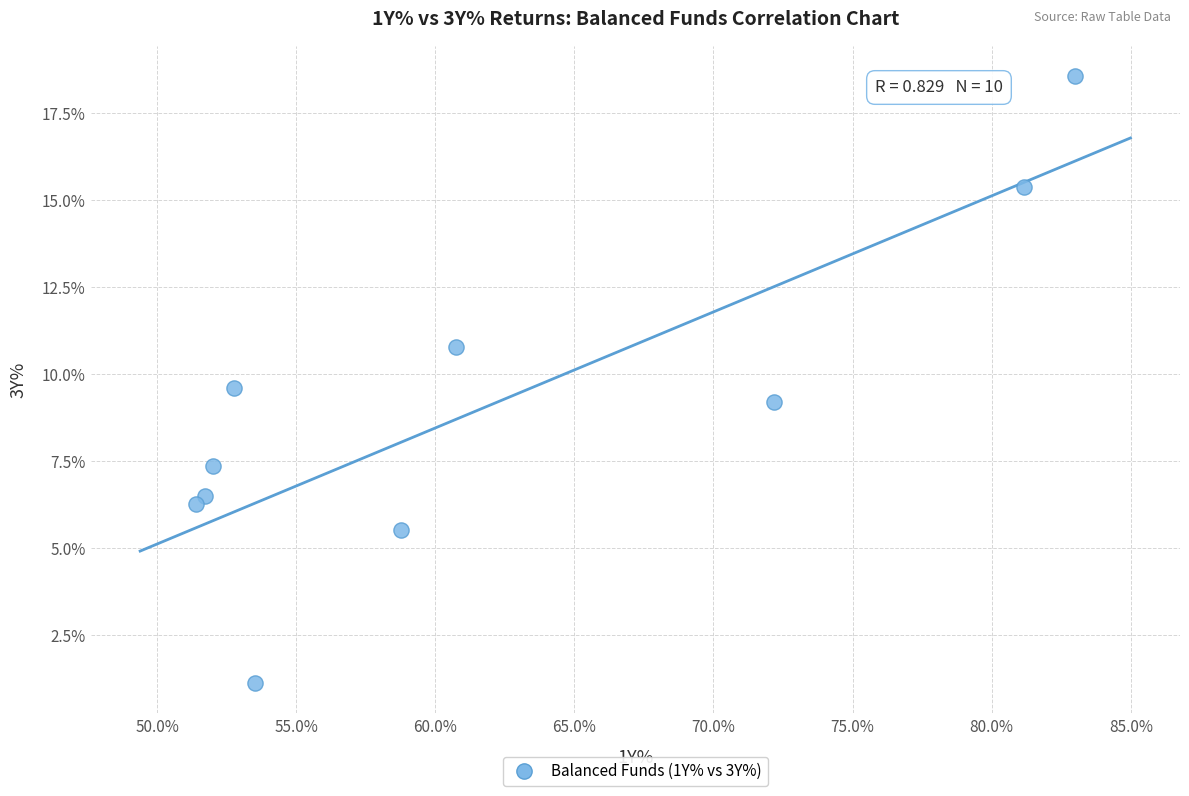

What is the range of X values (max minus min)?

31.6